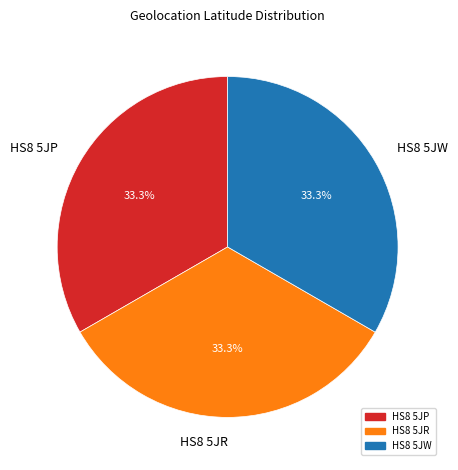

The HS8 5JW slice represents 39% of the pie. True or false?

False